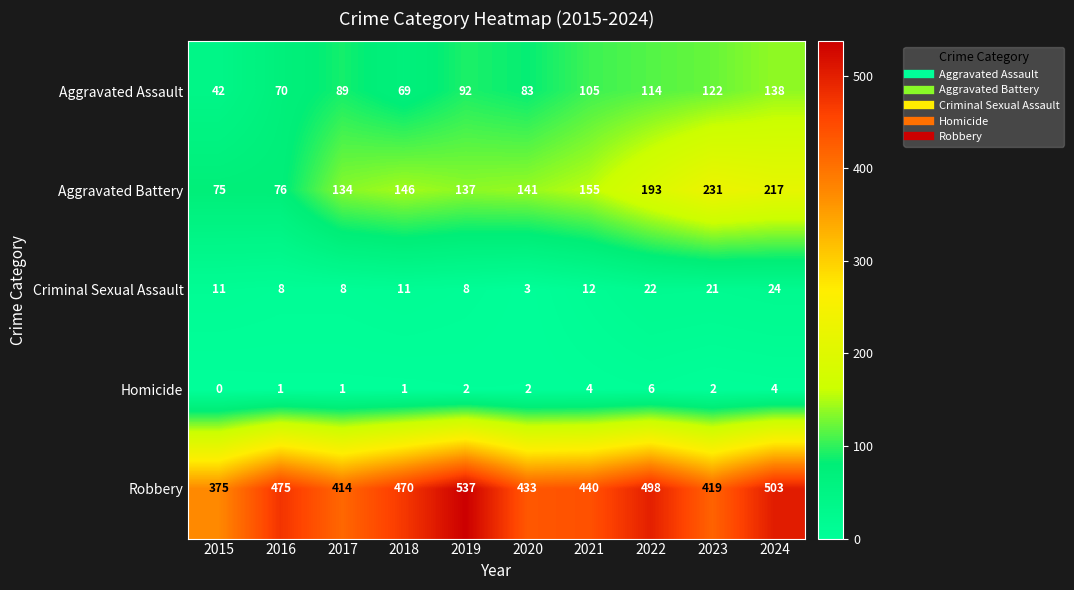

Which series has the widest spread of values?

Robbery